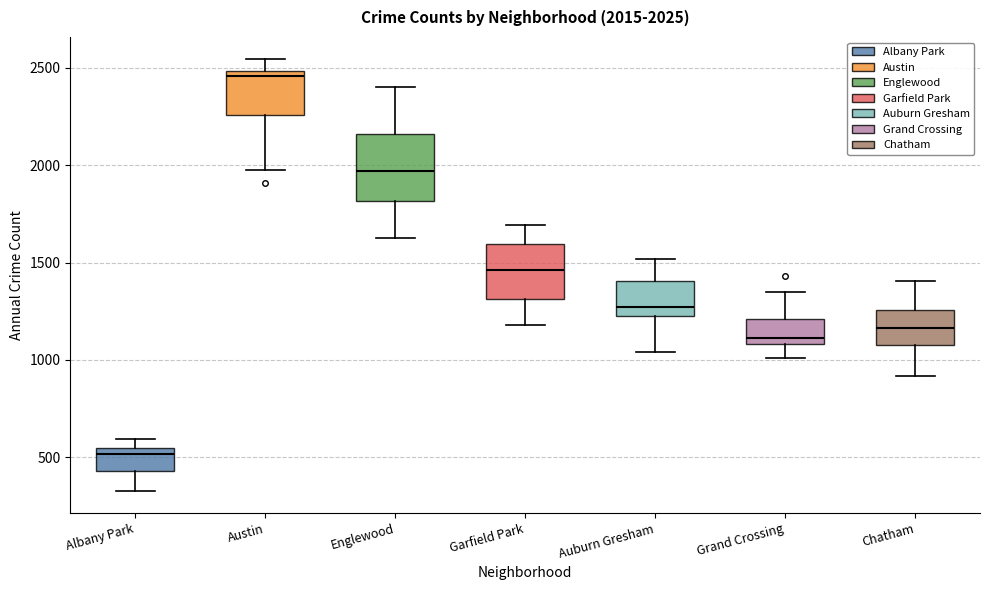

Comparing the boxes themselves (not the whiskers), which one is the tallest?

Englewood